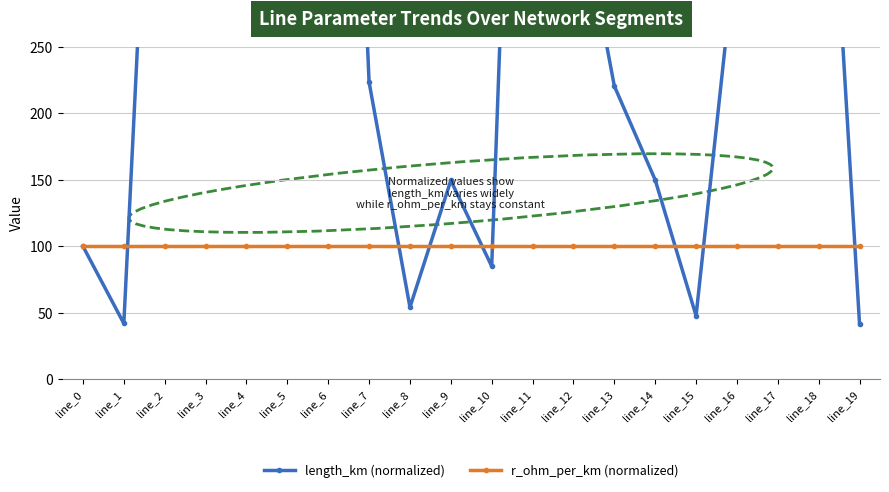

What is the value of the r_ohm_per_km (normalized) point at the 2nd from the left?

100.0